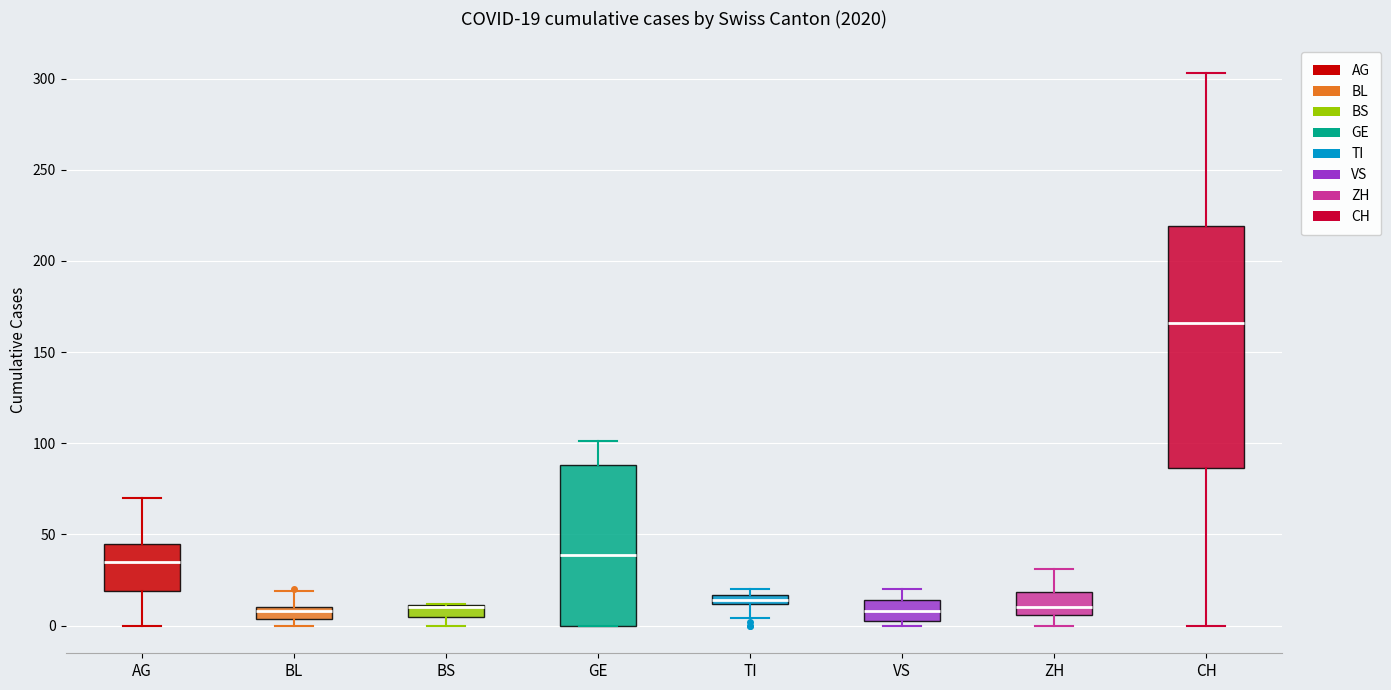

Which box is the tallest, from its lower edge to its upper edge?

CH